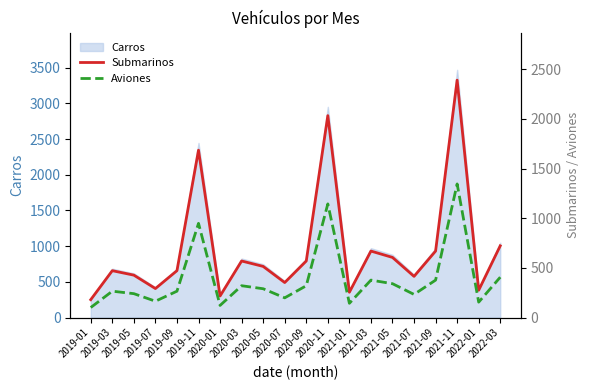

Does the chart have visible grid lines?

No